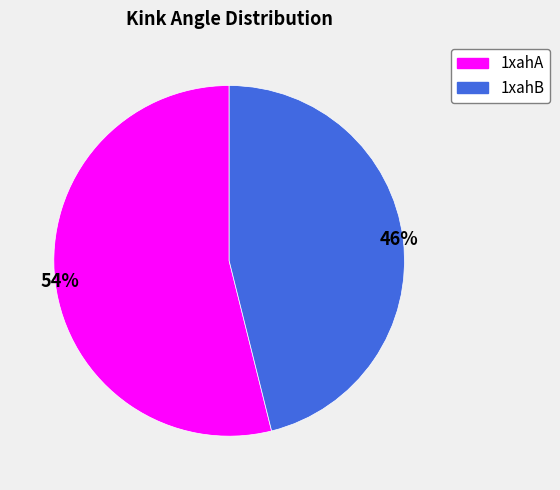

Is it true that 1xahB is 57% of the pie?

False